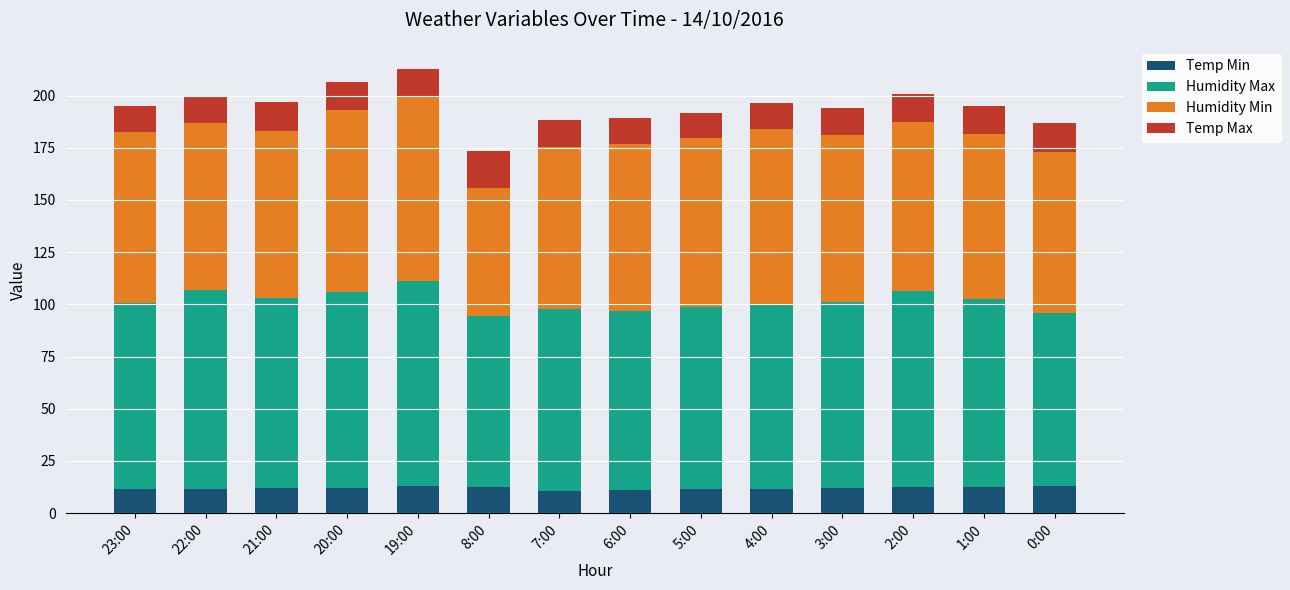

True or false: Temp Min has a value of 11.8 at 4:00.

True